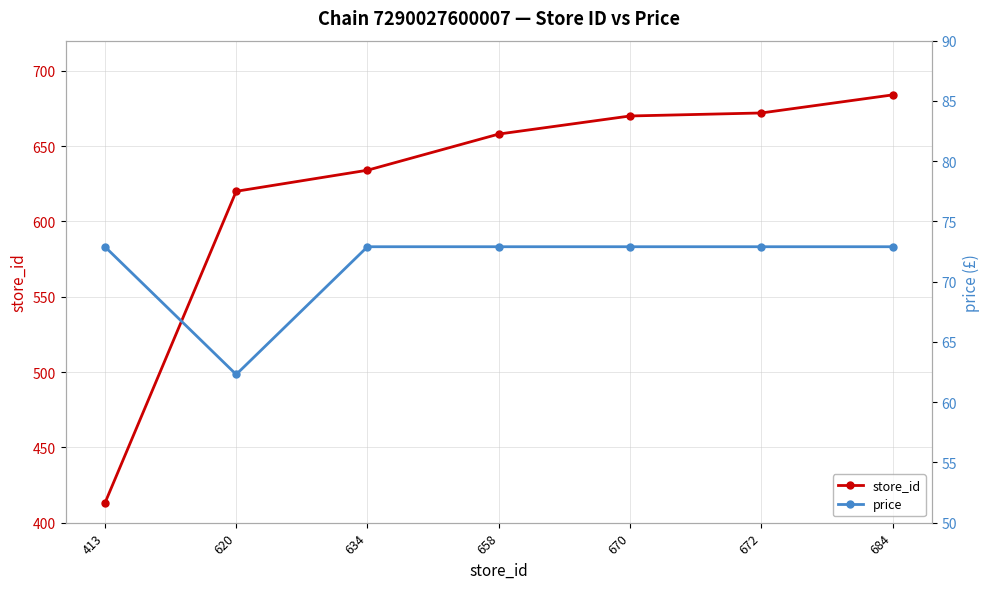

True or false: price and store_id cross at least once.

False